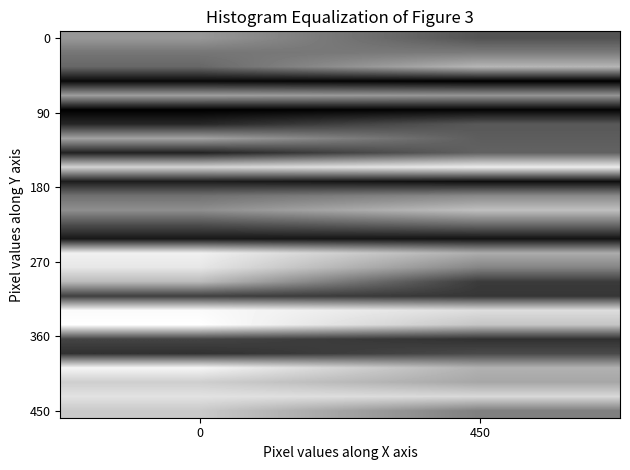

What is the total value across all series at 450?

3167.9